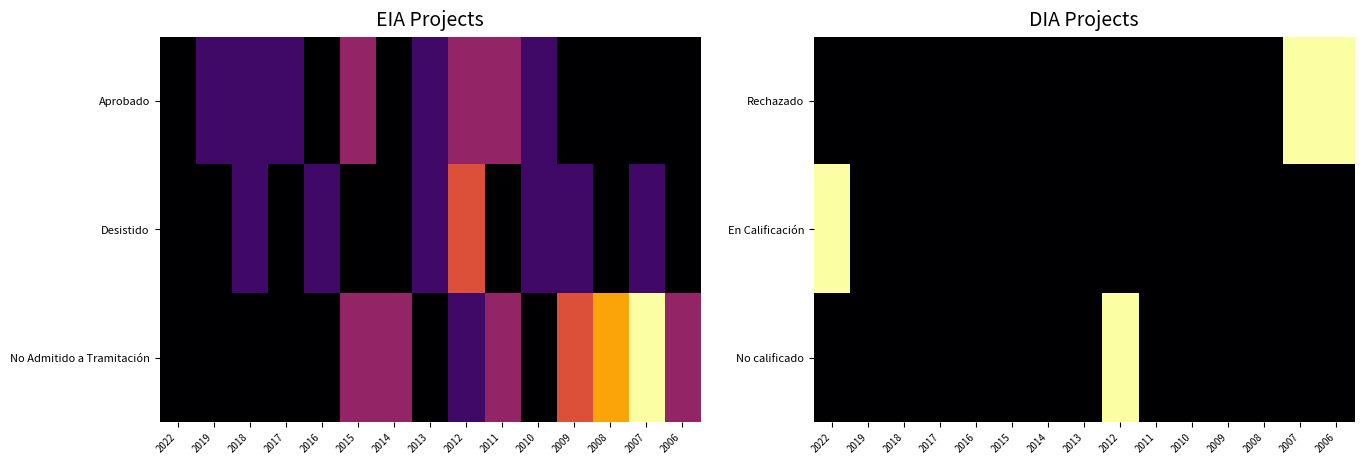

Which has a higher value, 2006 or 2011?

2006